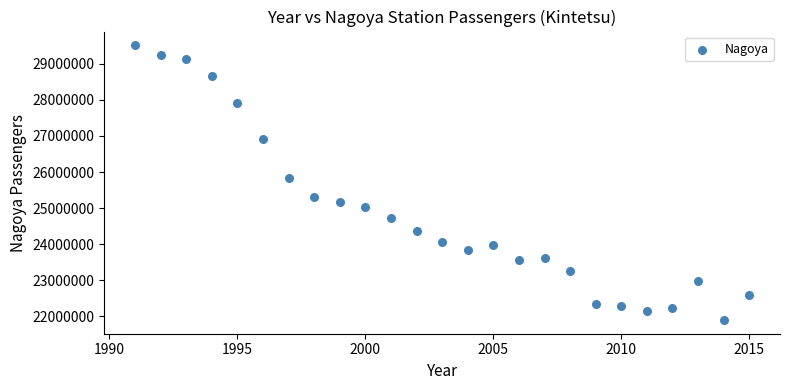

What is the range of Y values (max minus min)?

7618037